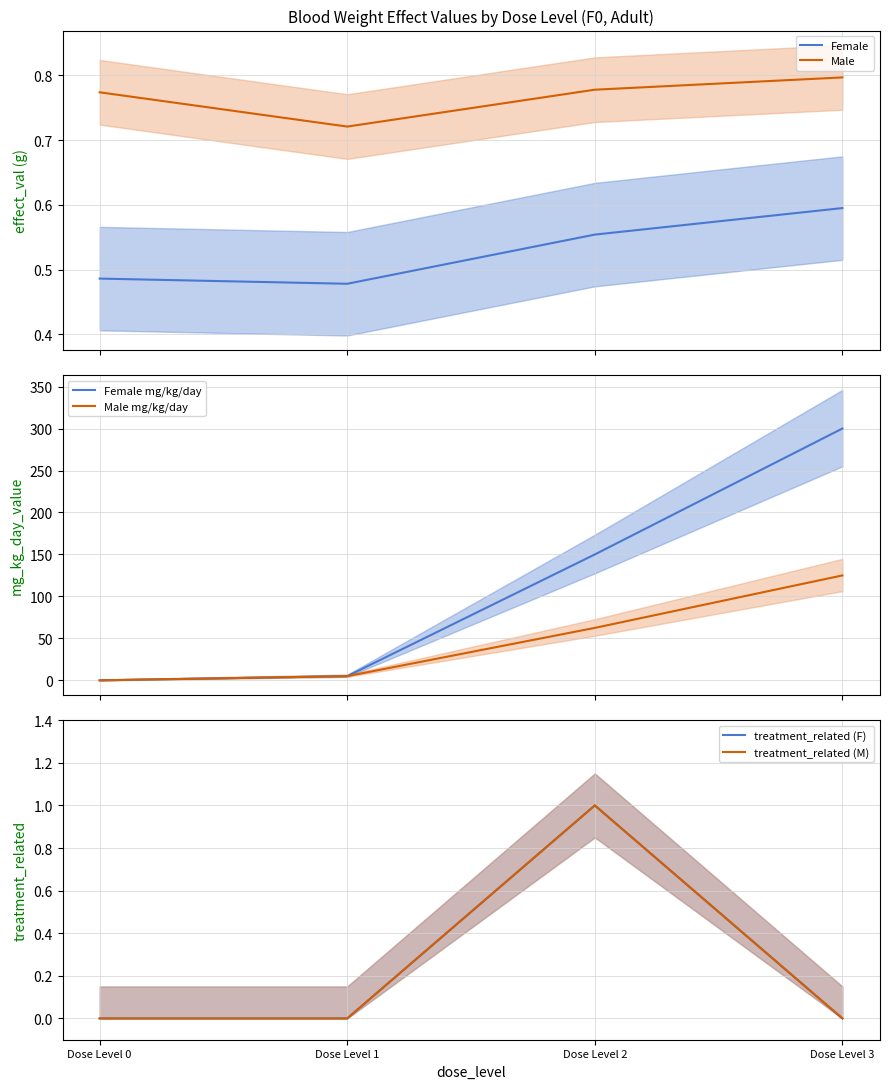

How many series are shown in this chart?

6